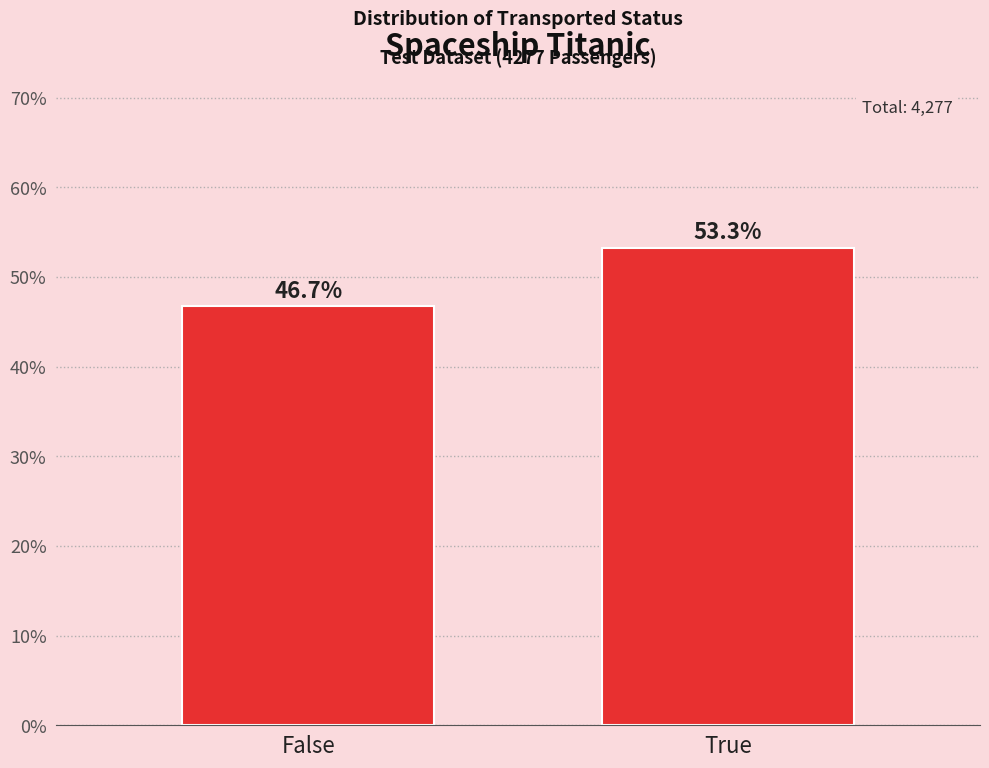

Reading left to right, list all the values displayed in this chart.

False=46.7	True=53.3